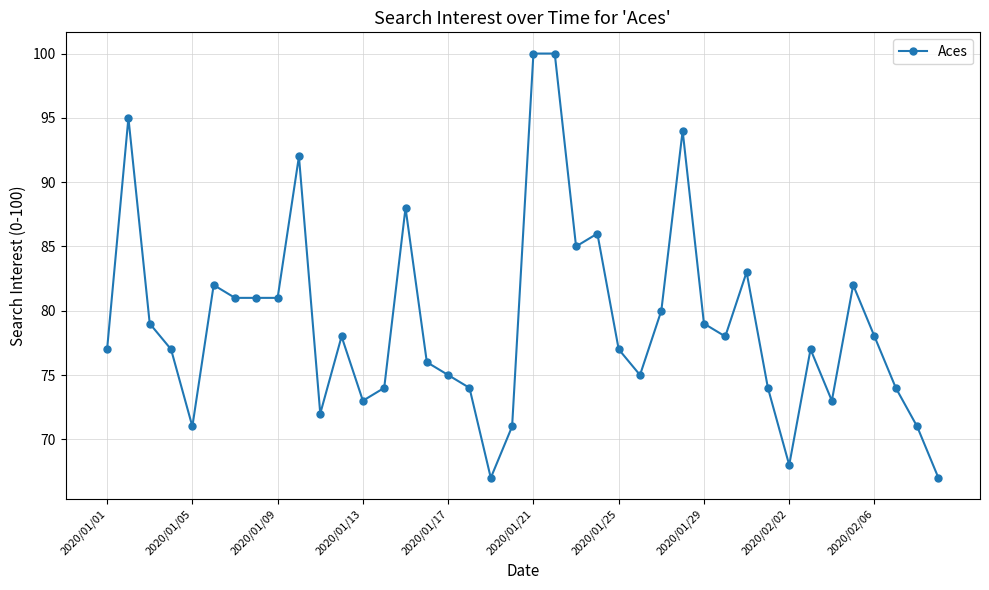

What is the difference between the maximum and minimum values?

33